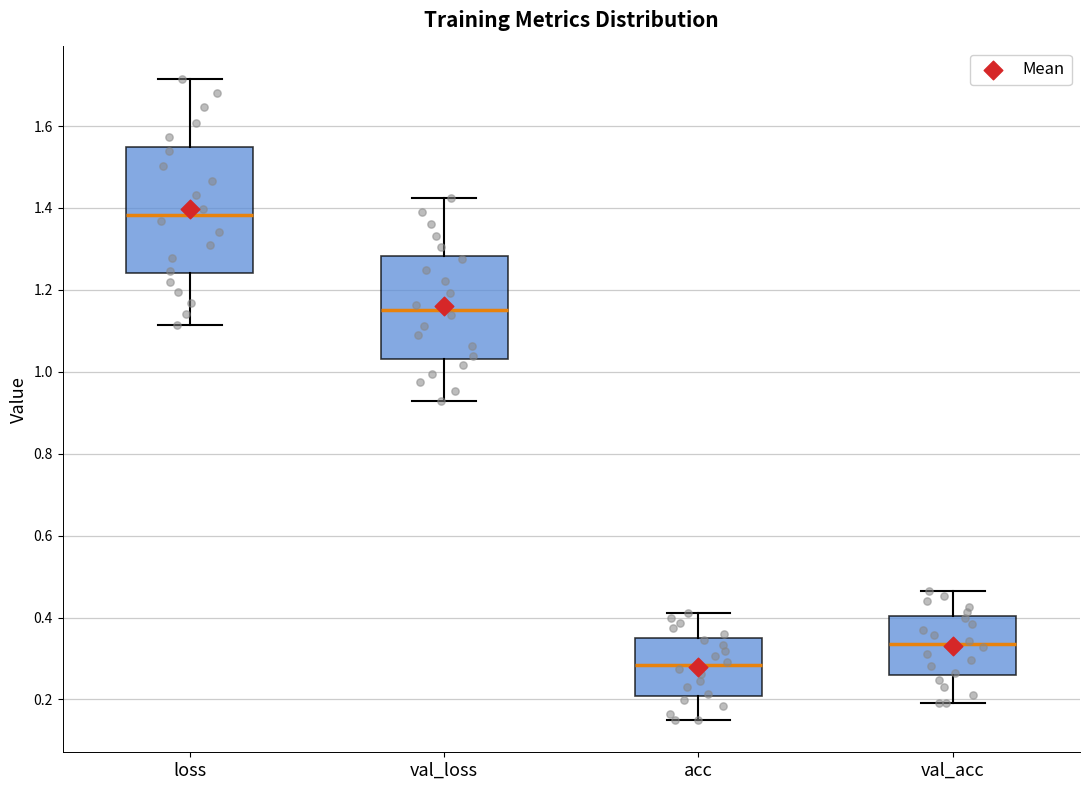

Comparing the boxes themselves (not the whiskers), which one is the tallest?

loss